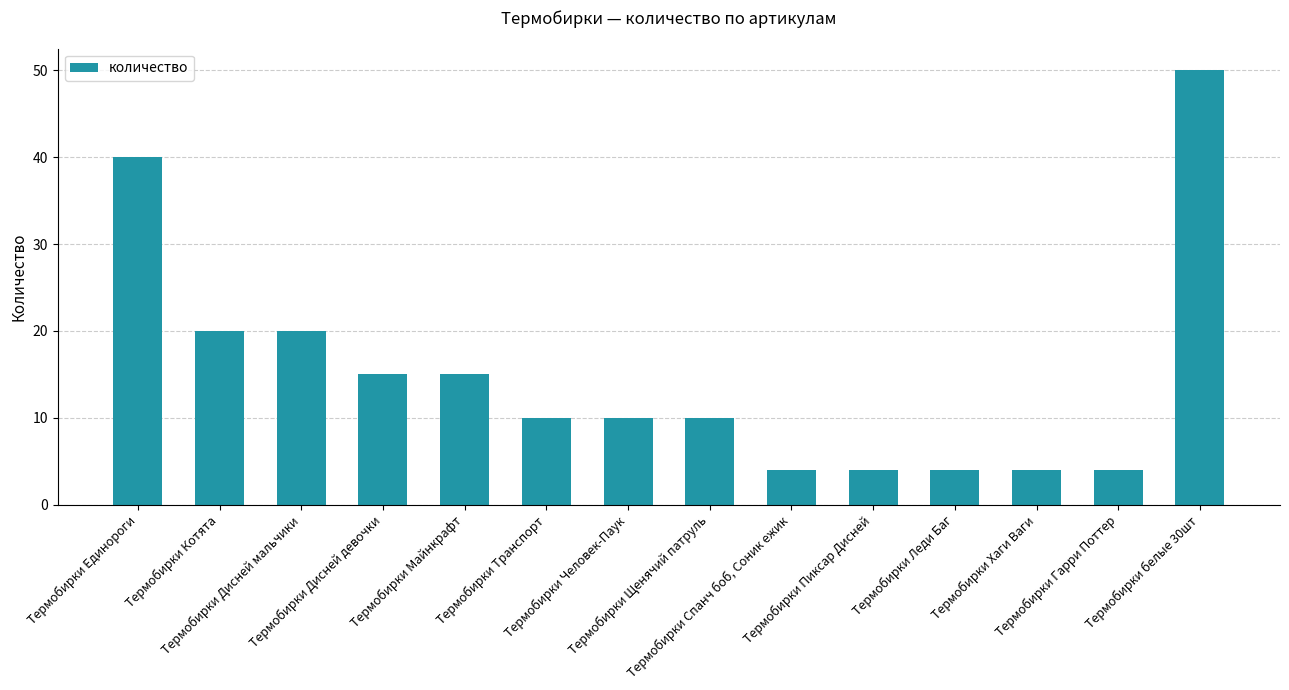

Approximately how many times larger is the value at Термобирки Пиксар Дисней compared to Термобирки Щенячий патруль?

0.4